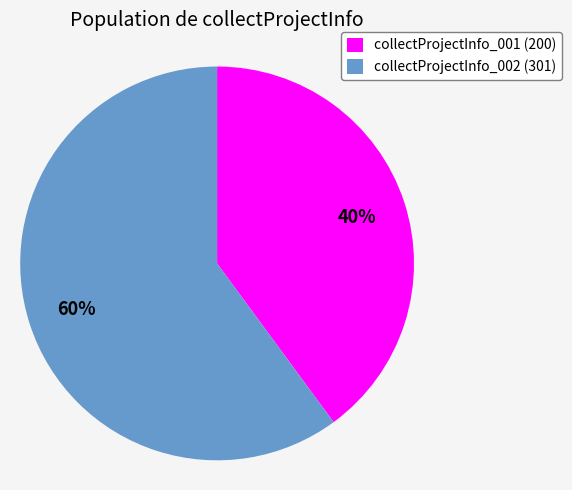

The collectProjectInfo_002 slice represents 55% of the pie. True or false?

False